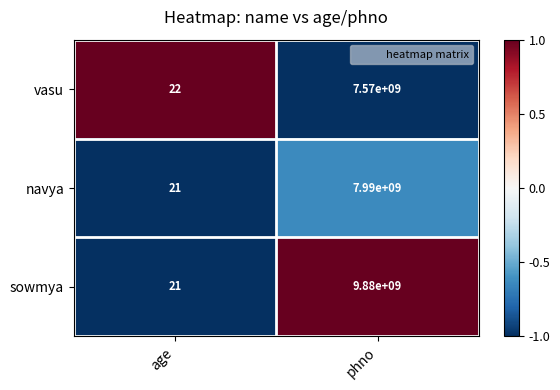

Reading right to left, transcribe all the data shown in this chart.

vasu: 7570000000	22
navya: 7990000000	21
sowmya: 9880000000	21